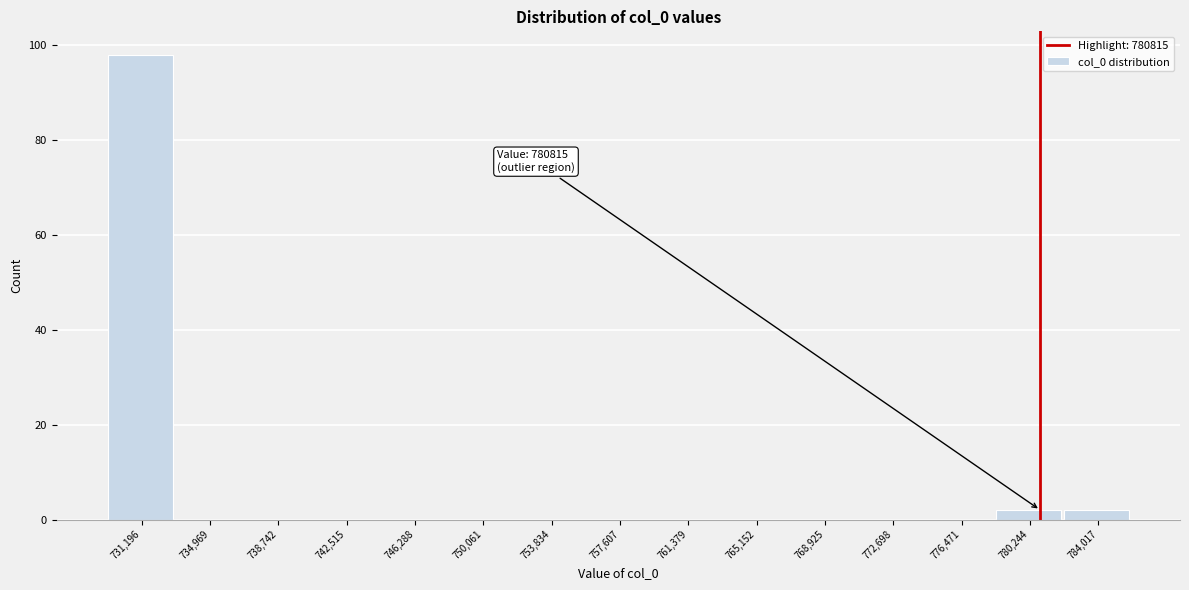

Over which range of the x-axis is the bar tallest?

729500 to 733000